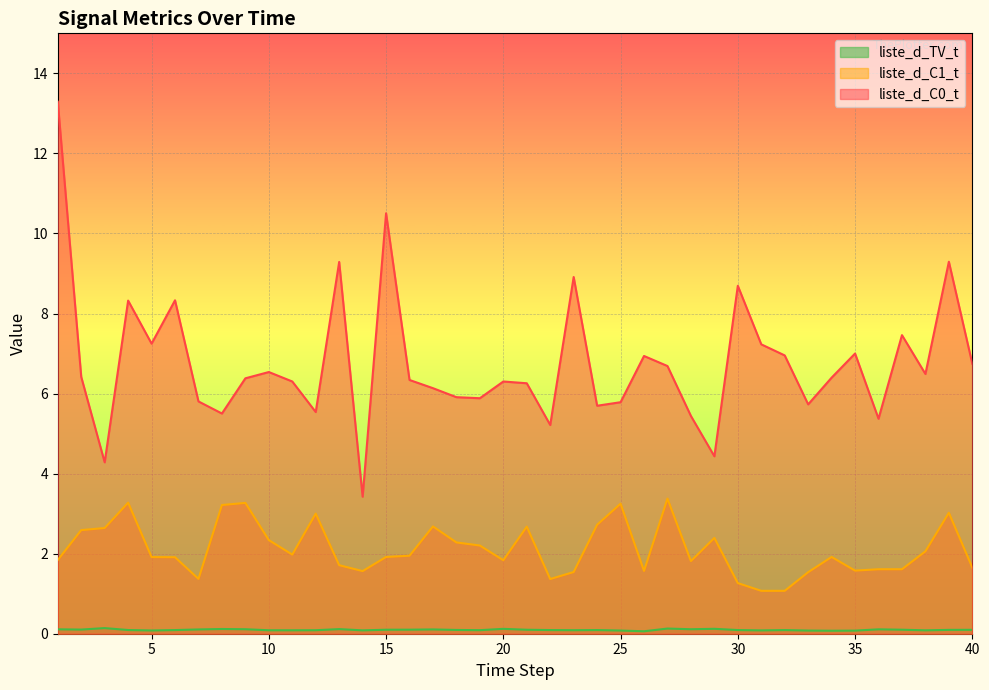

What is the sum of all liste_d_C0_t values?

270.5